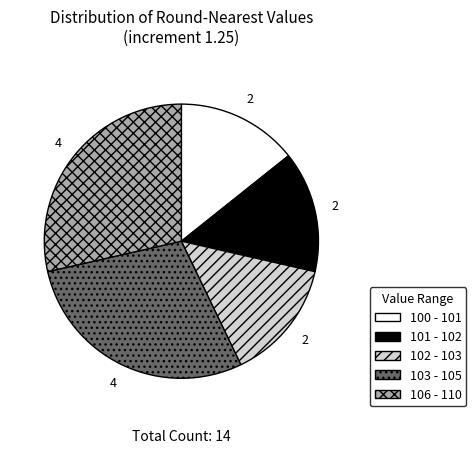

How many segments does this pie chart have?

5